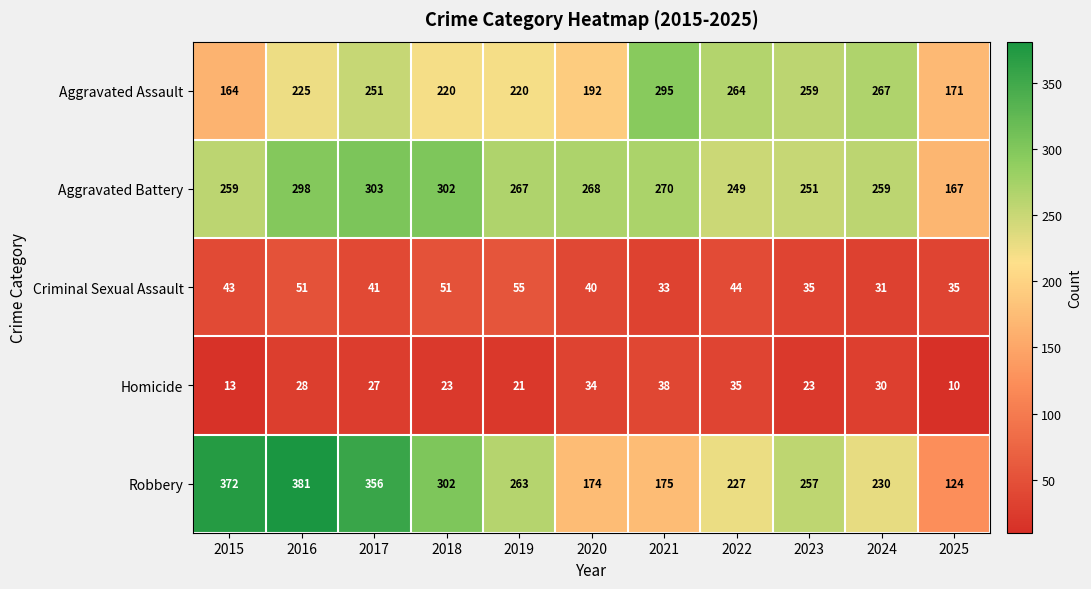

Which series has the widest spread of values?

Robbery